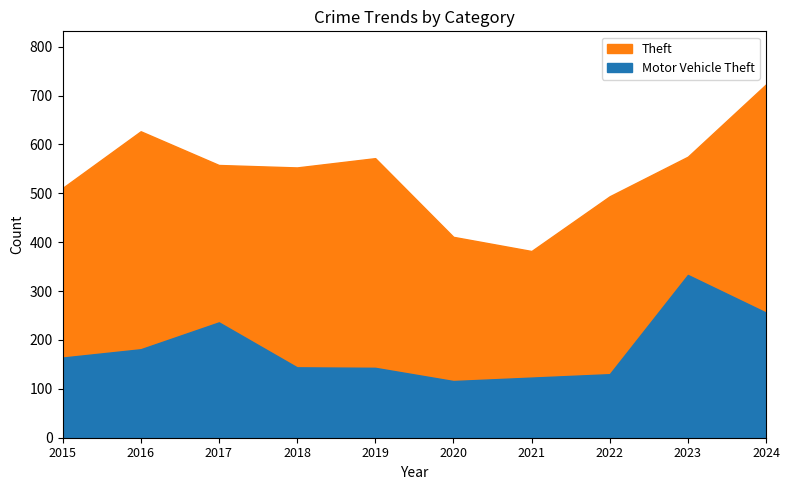

In Theft, how many points are lower than both neighbors (excluding endpoints)?

2